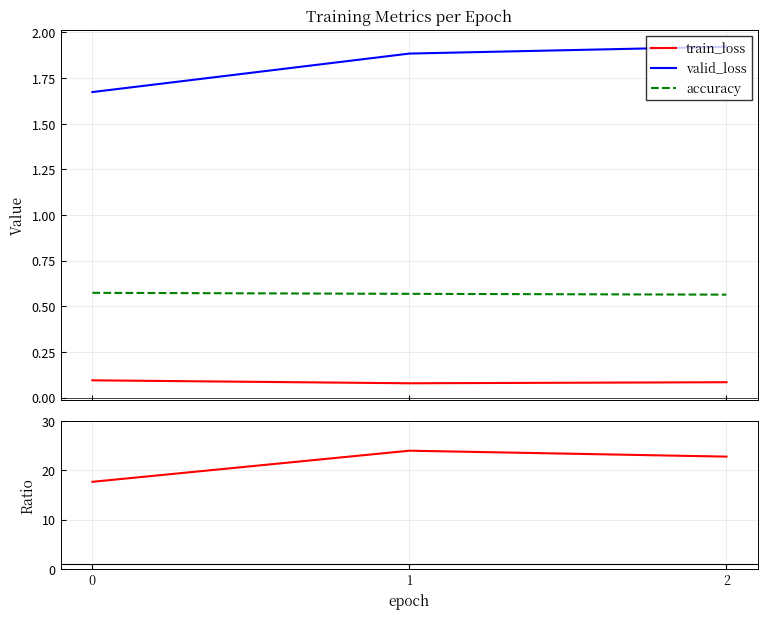

Reading right to left, what are all the values shown in this chart?

train_loss: 0.1	0.1	0.1
valid_loss: 1.9	1.9	1.7
accuracy: 0.6	0.6	0.6
valid_loss/train_loss: 22.7	23.9	17.6